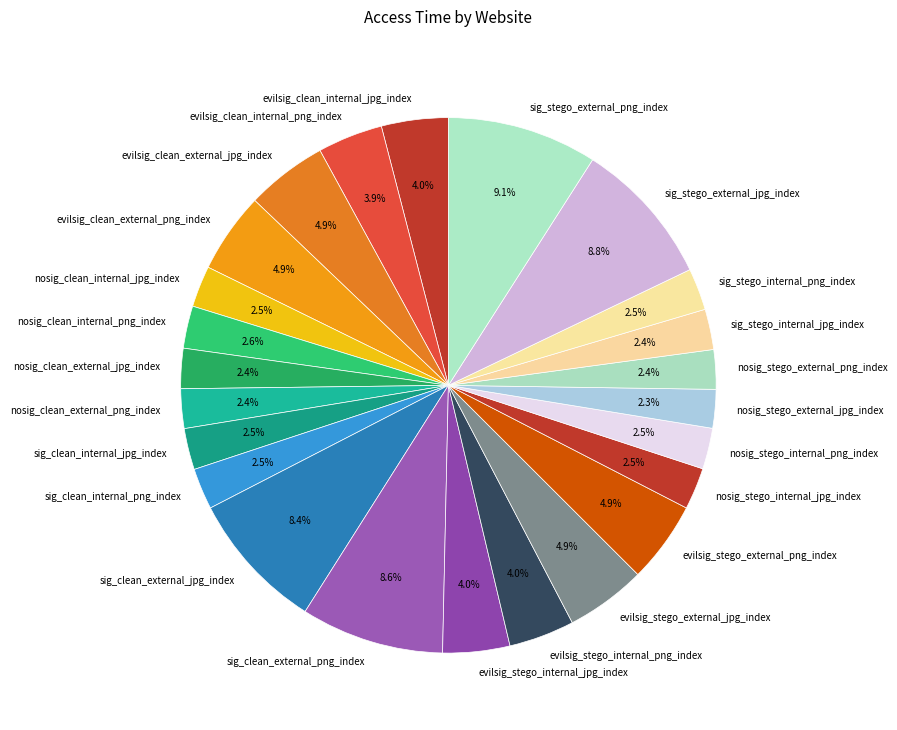

Is the sum of nosig_clean_external_jpg_index and nosig_stego_internal_png_index greater than half?

No